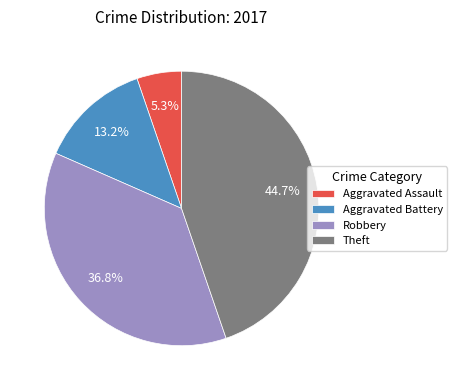

Is it true that Robbery is 37% of the pie?

True